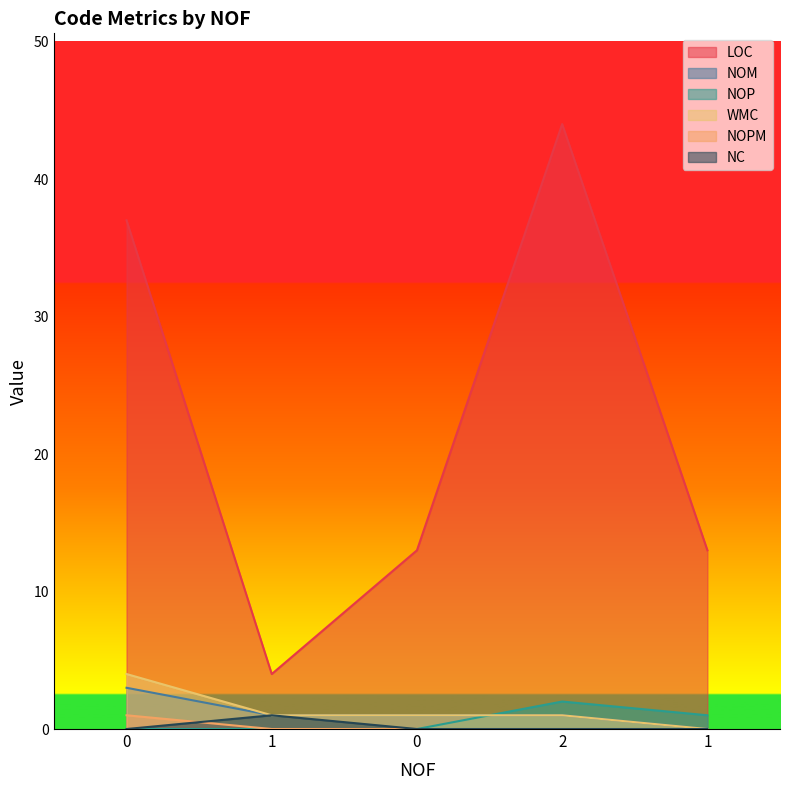

Which category has the highest value across all series?

2